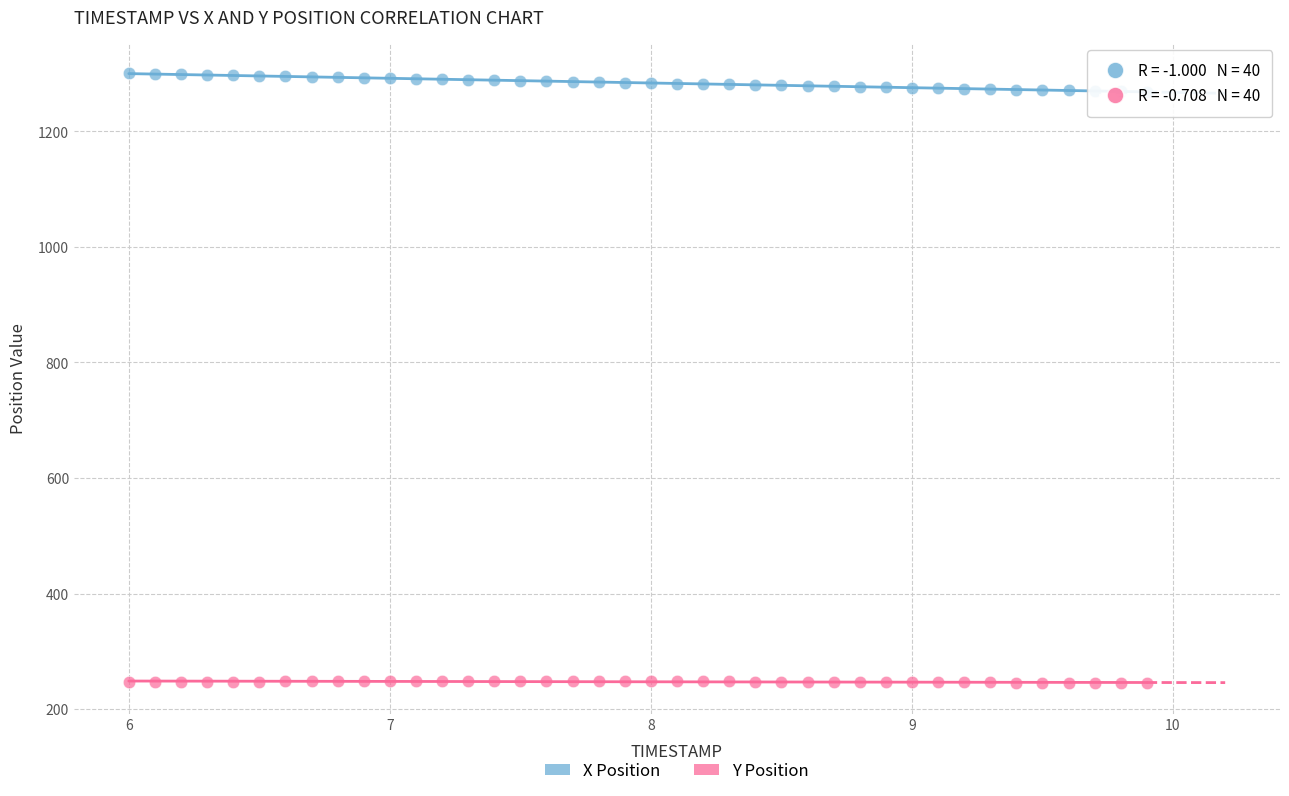

Across all data points, what is the range of Y values (max minus min)?

1055.9